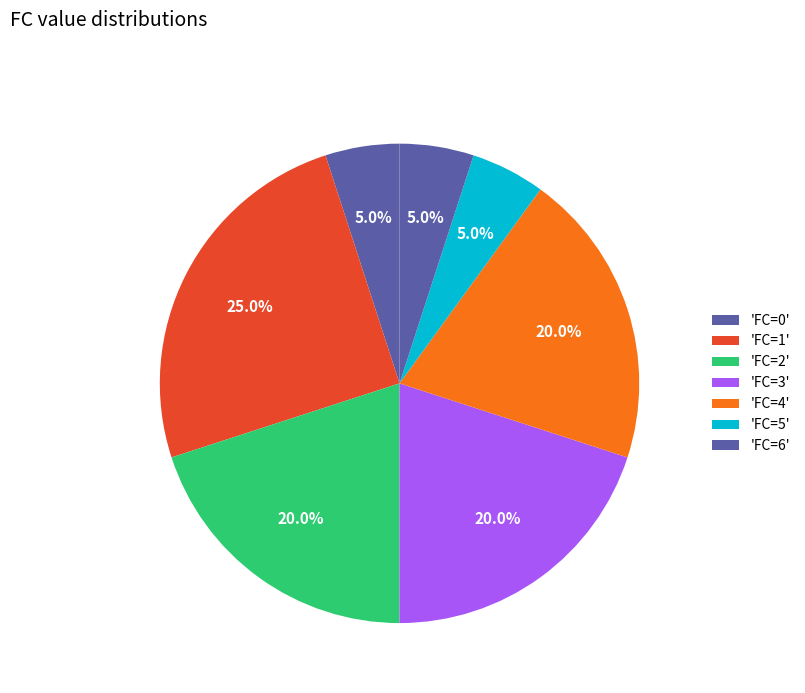

How many segments does this pie chart have?

7